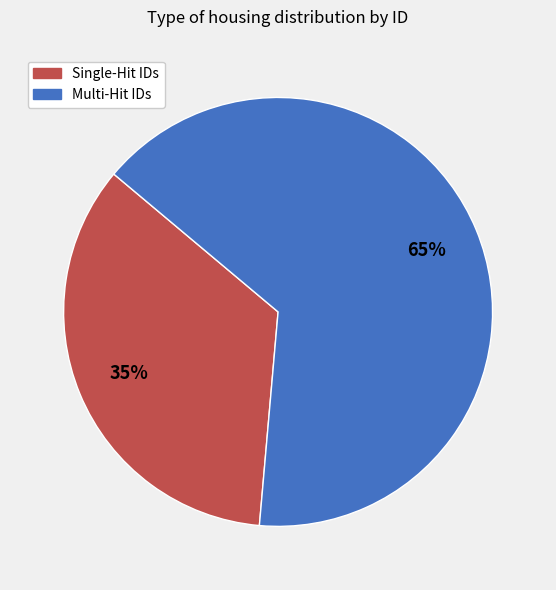

Rank the categories by value from highest to lowest.

Multi-Hit IDs, Single-Hit IDs